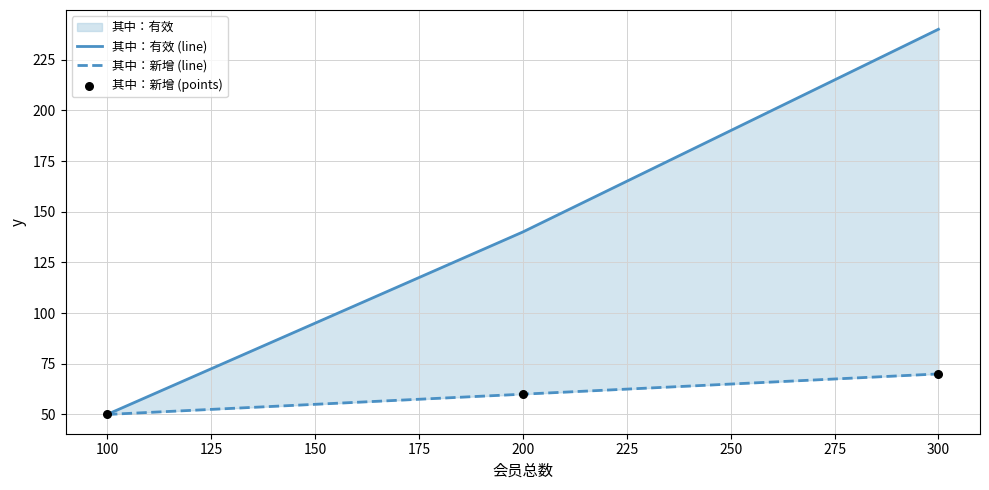

Which series contains the lowest Y value?

其中：有效 (line)